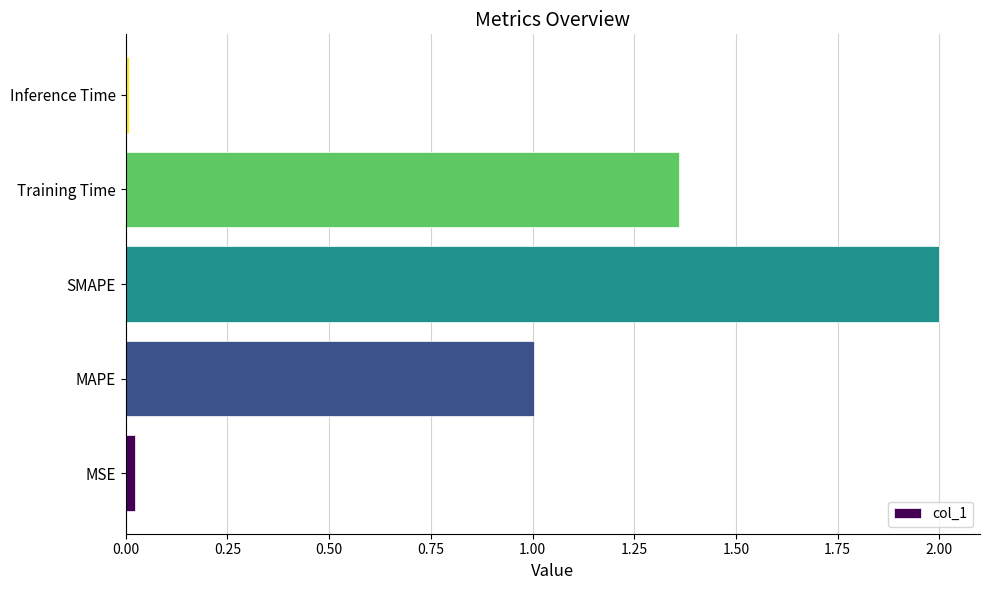

Is it true that the value at MAPE is 1.6?

False